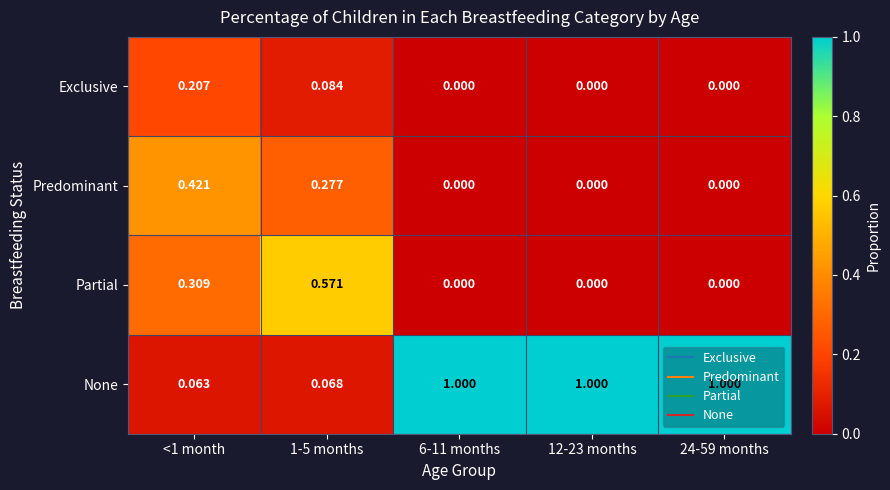

Which series has the largest total across all categories?

None